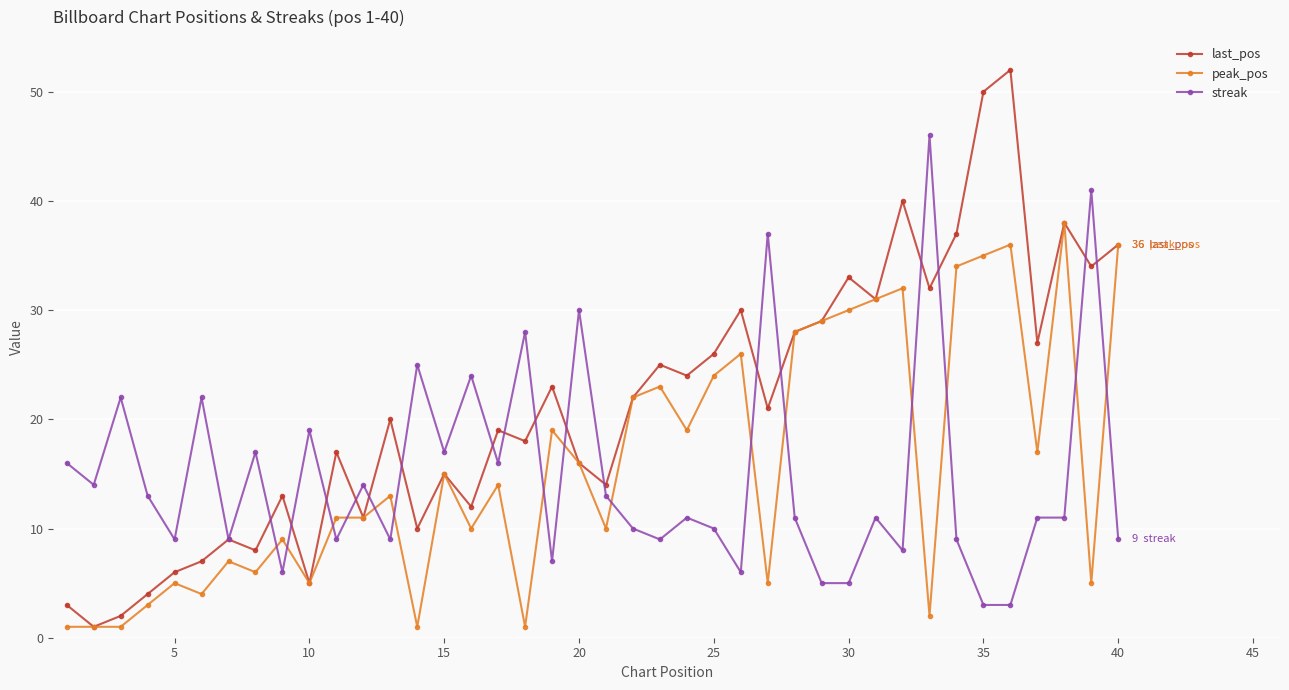

True or false: peak_pos and streak cross at least once.

True